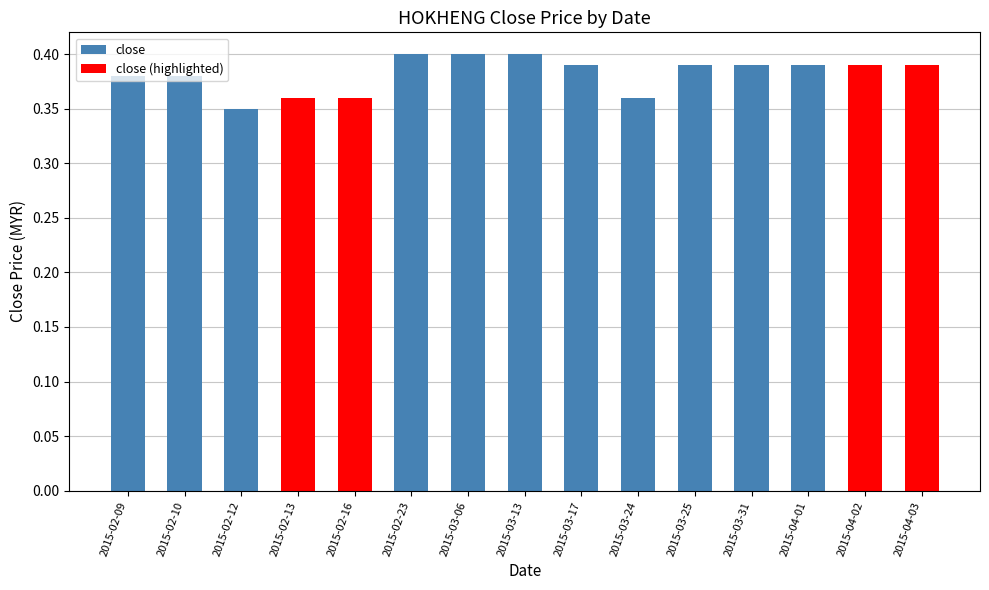

What is the maximum value shown in the chart?

0.4